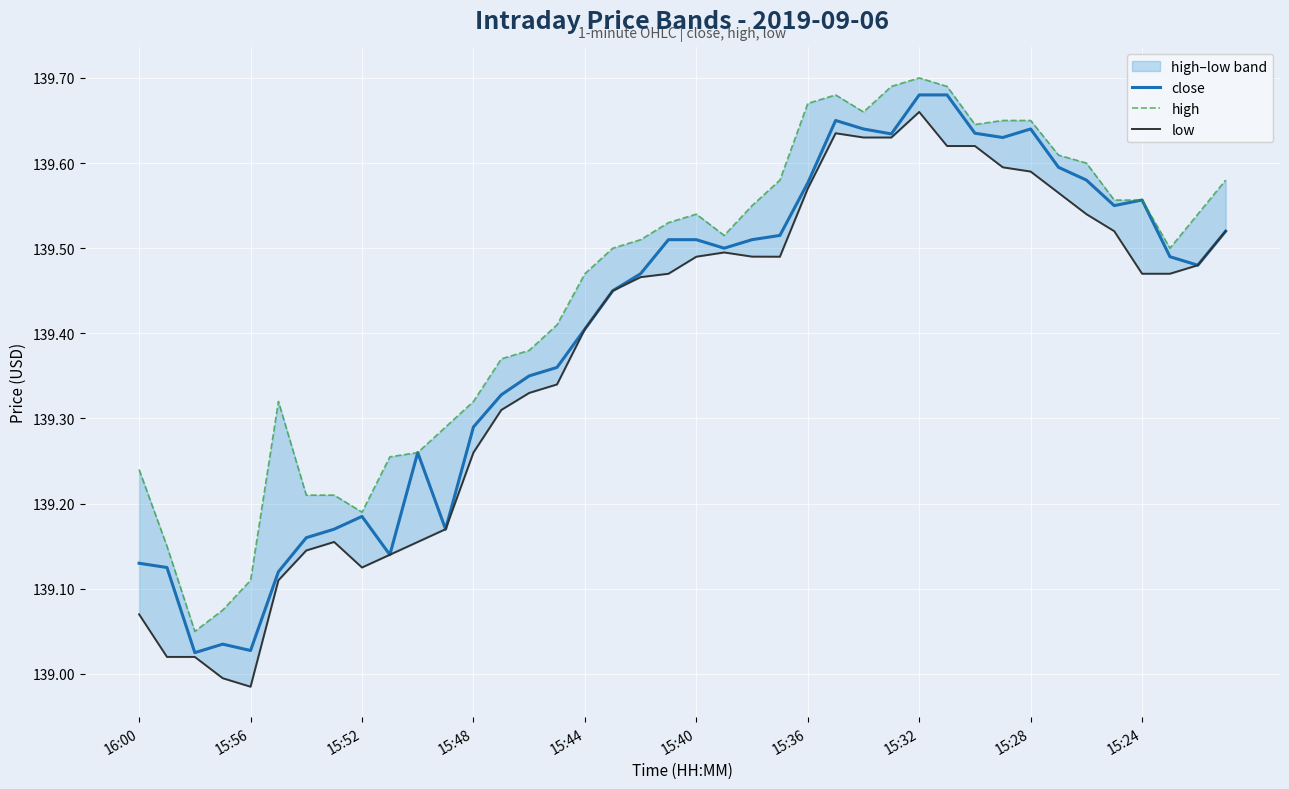

The value of low at 30 is 230.0. True or false?

False